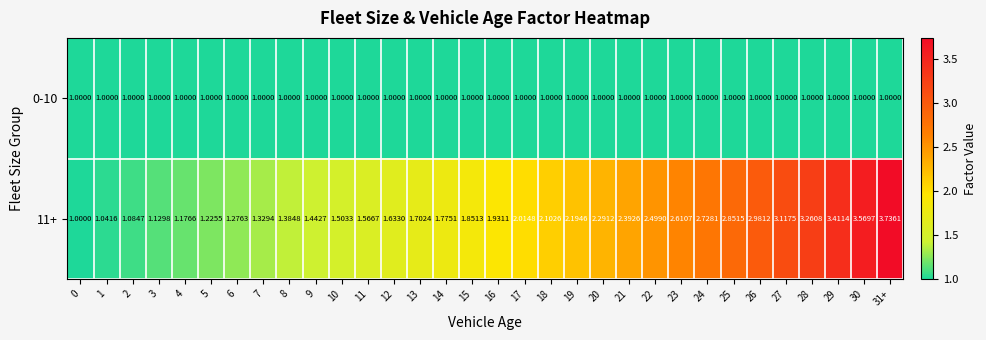

Is the value of 11+ at 23 greater than the value of 0-10 at 15?

Yes